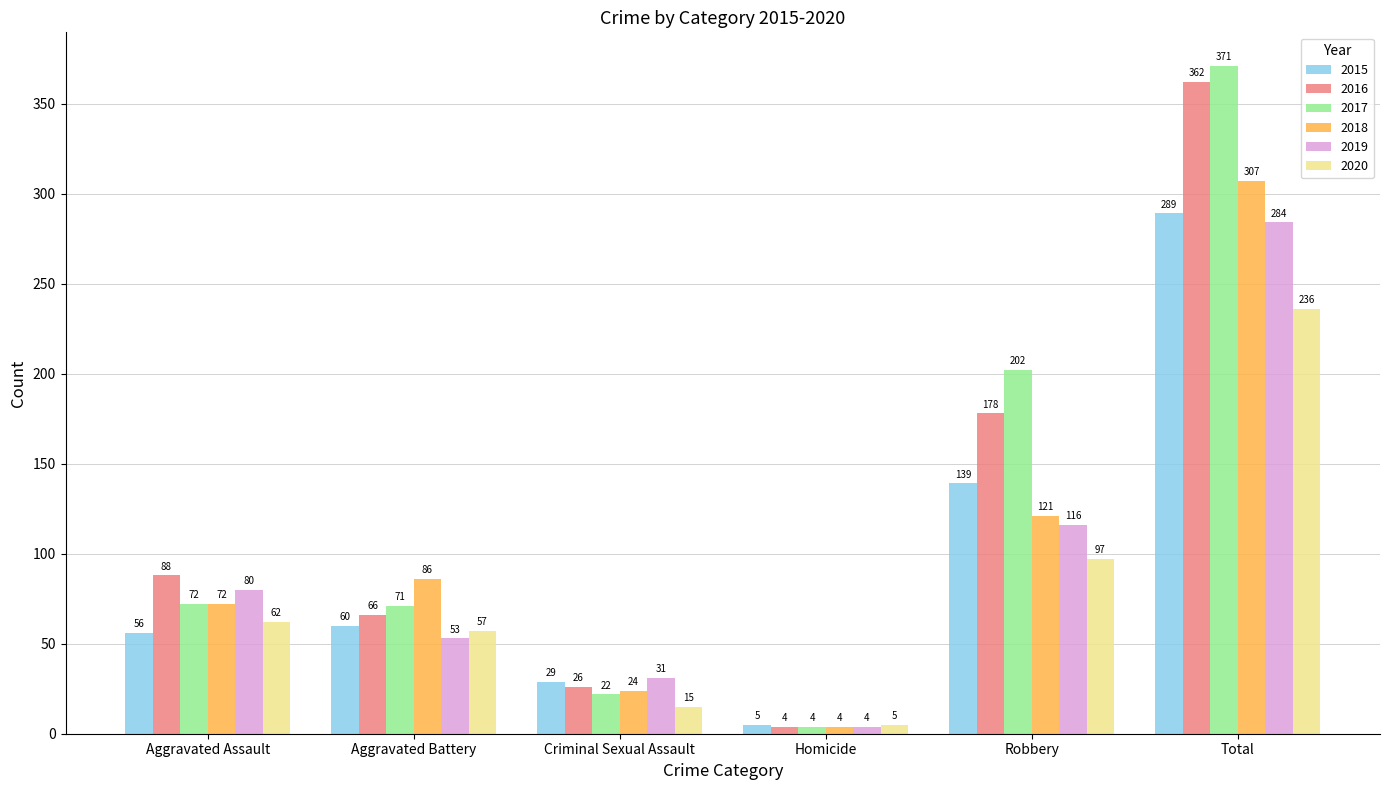

True or false: 2015 has a value of 60 at Aggravated Battery.

True